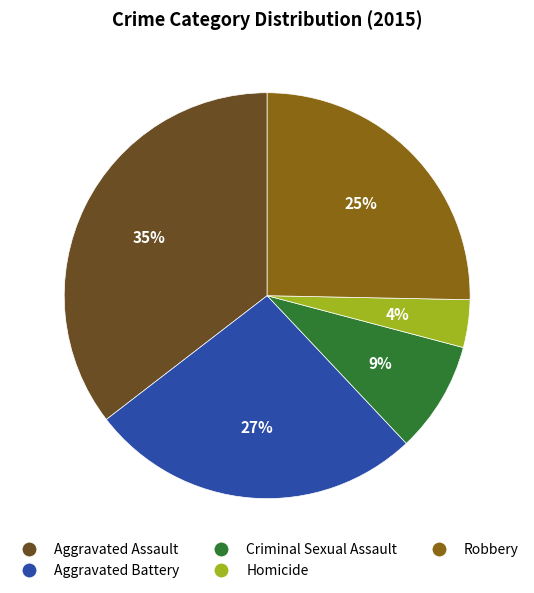

To the nearest percent, what is the average slice percentage?

20%